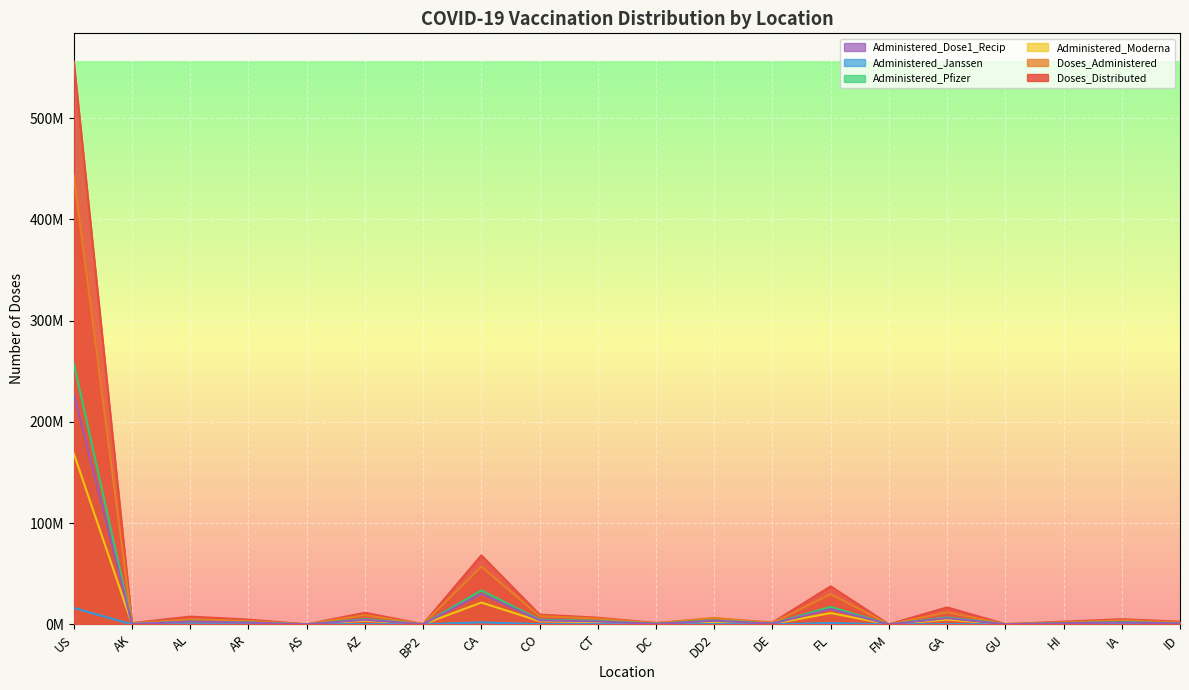

Is the value of Doses_Administered at AK greater than the value of Administered_Dose1_Recip at CT?

No